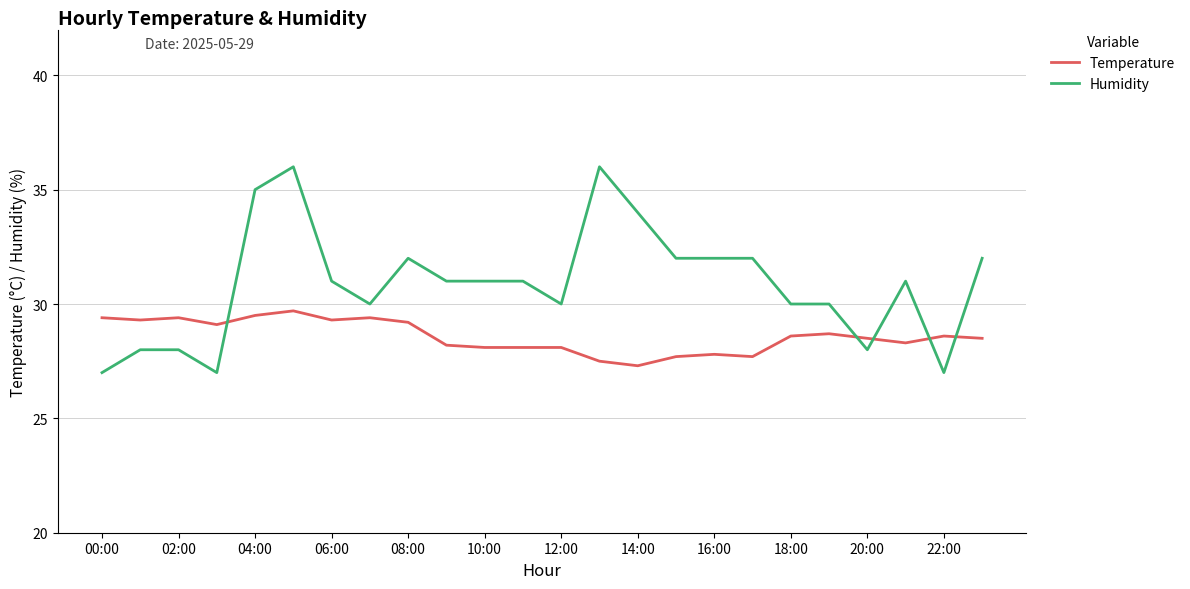

List the series in order of their overall mean, highest first.

Humidity, Temperature